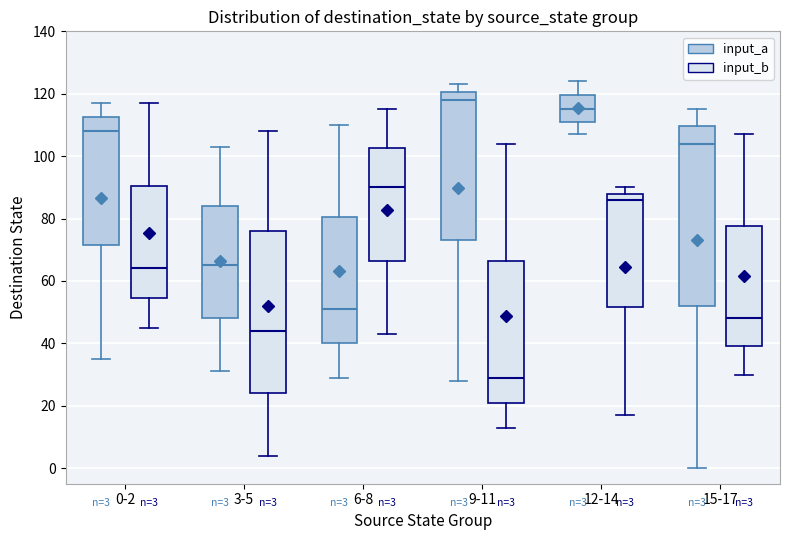

Comparing the boxes themselves (not the whiskers), which one is the tallest?

15-17 (input_a)